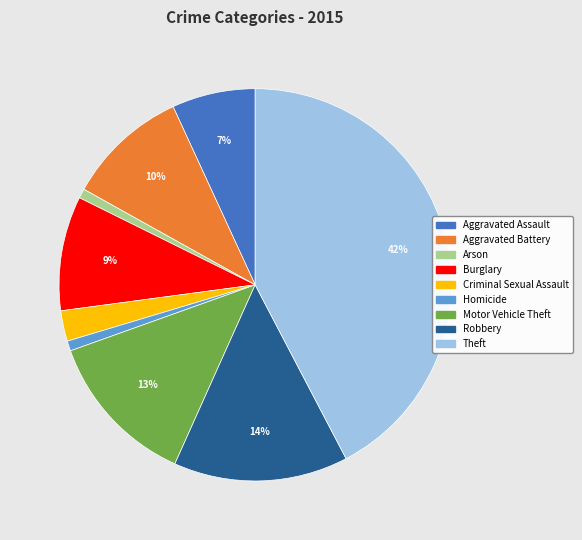

Is there a majority slice in this chart?

No